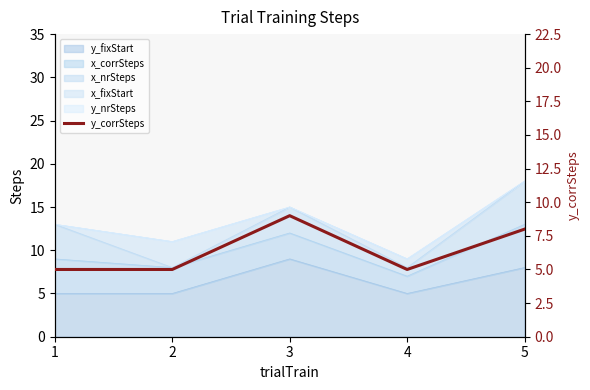

Reading left to right, list all the values displayed in this chart.

1=5	2=5	3=9	4=5	5=8